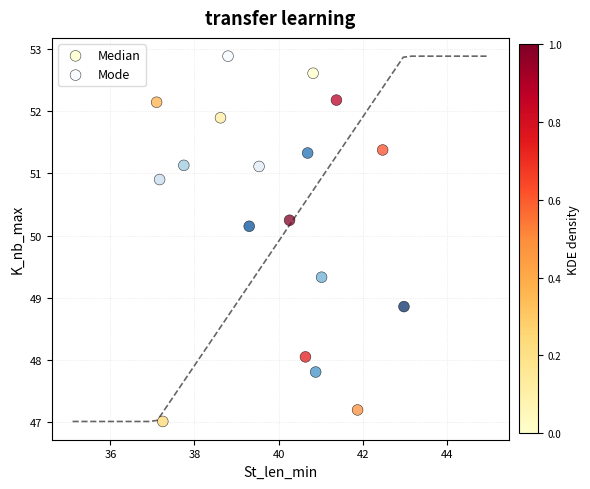

Which series reaches the minimum Y coordinate?

Median